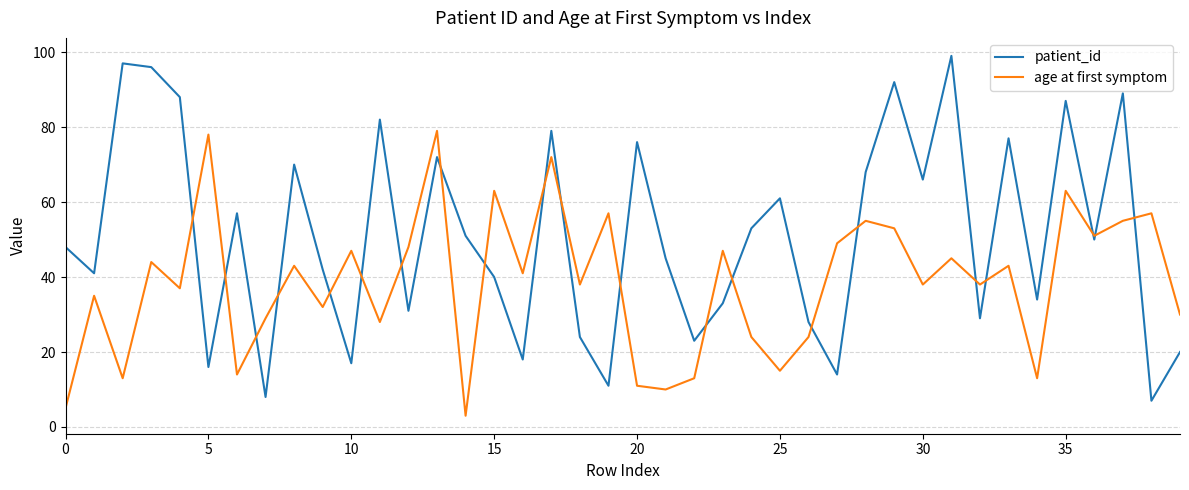

What is the difference between the maximum and minimum values in the age at first symptom series?

76